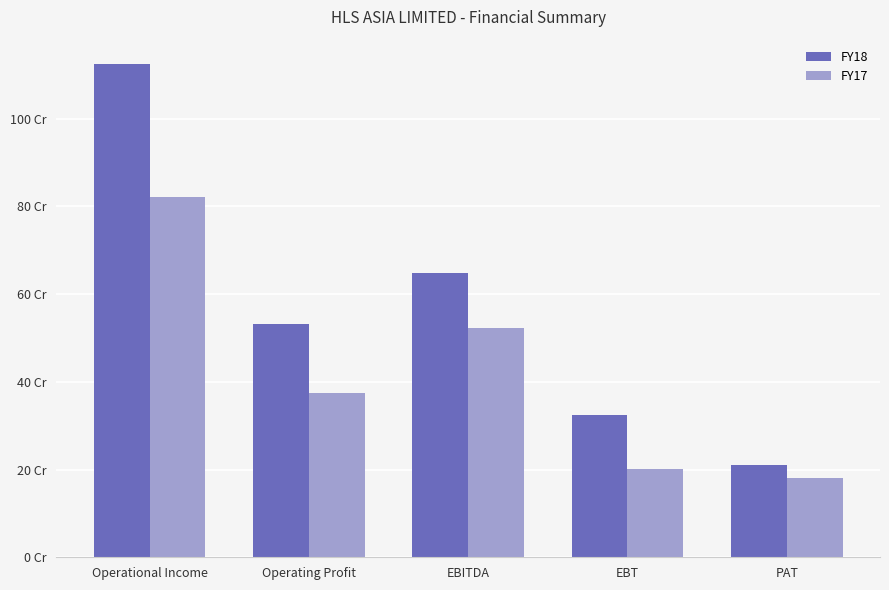

Between Operating Profit and PAT, which is larger?

Operating Profit